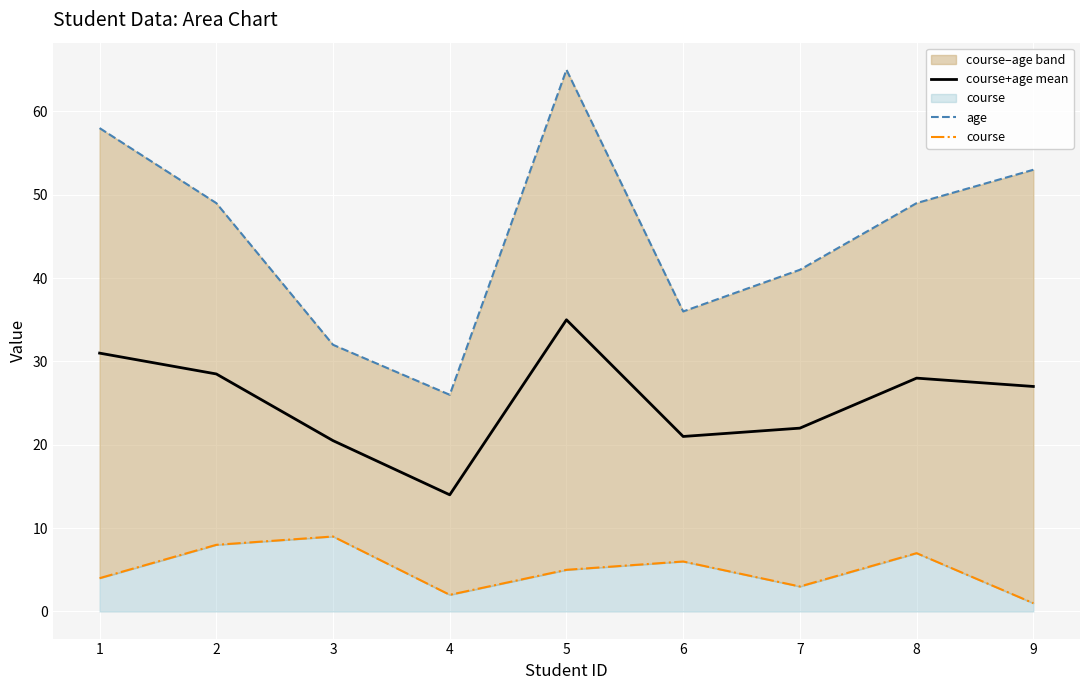

At which label is age closest to 45?

2